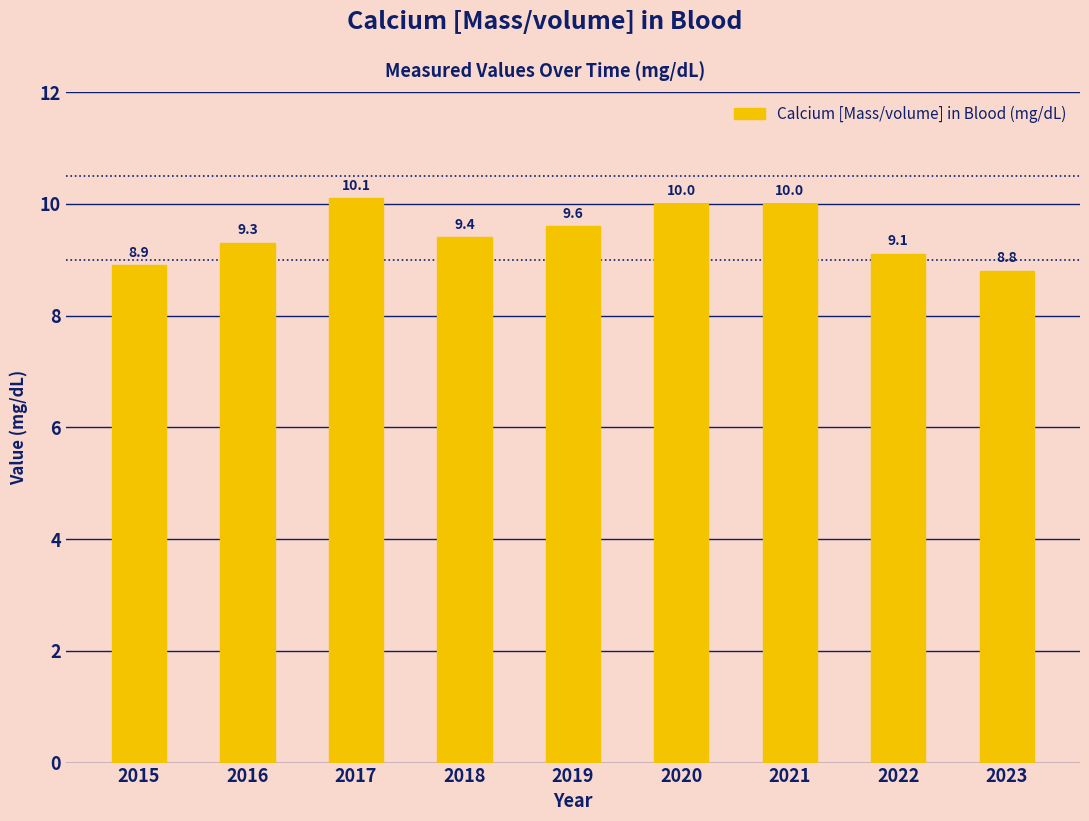

At which category does the chart reach its peak across all series?

2017